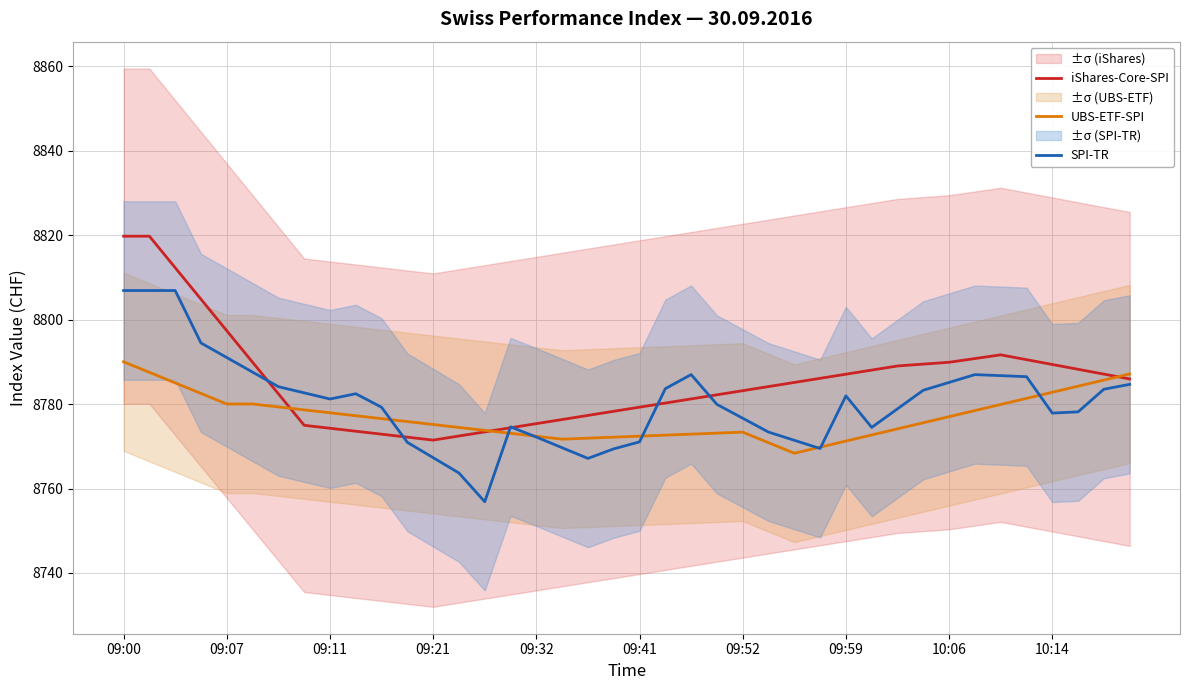

Does the chart have visible grid lines?

Yes